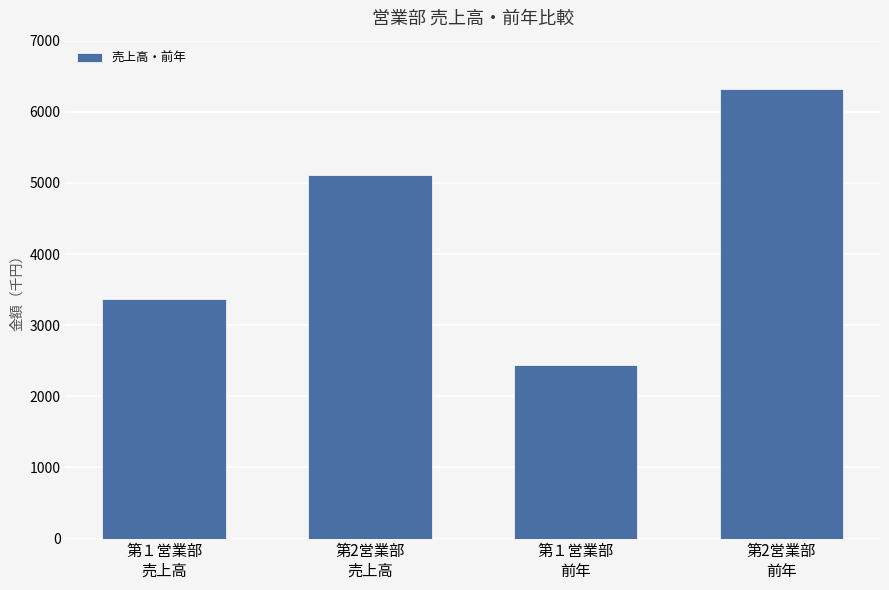

Does the chart contain any negative values?

No